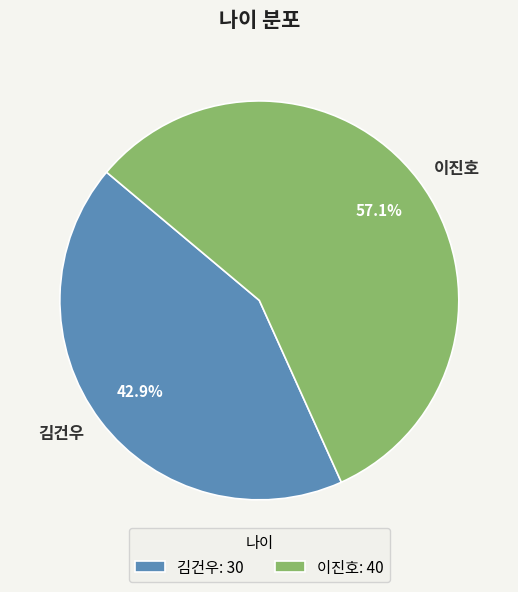

What is the majority slice?

이진호